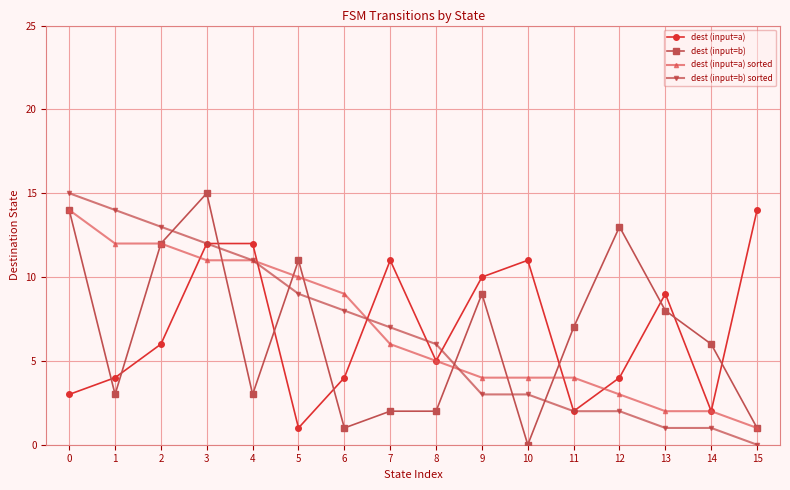

True or false: dest (input=a) sorted and dest (input=a) intersect in this chart.

True